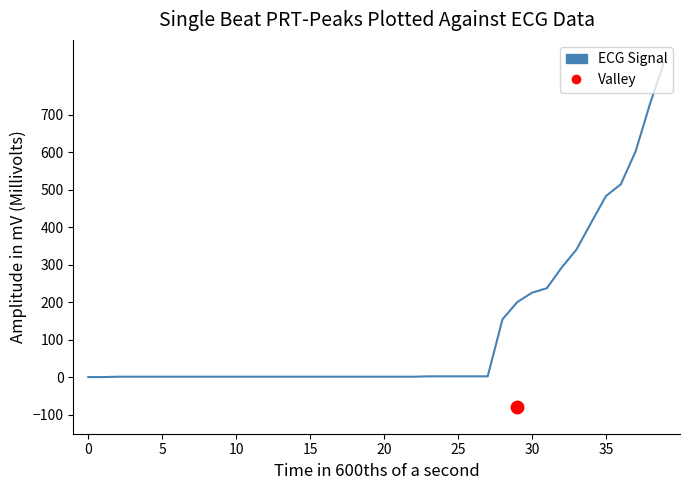

Which has a higher value, 15 or 20?

15